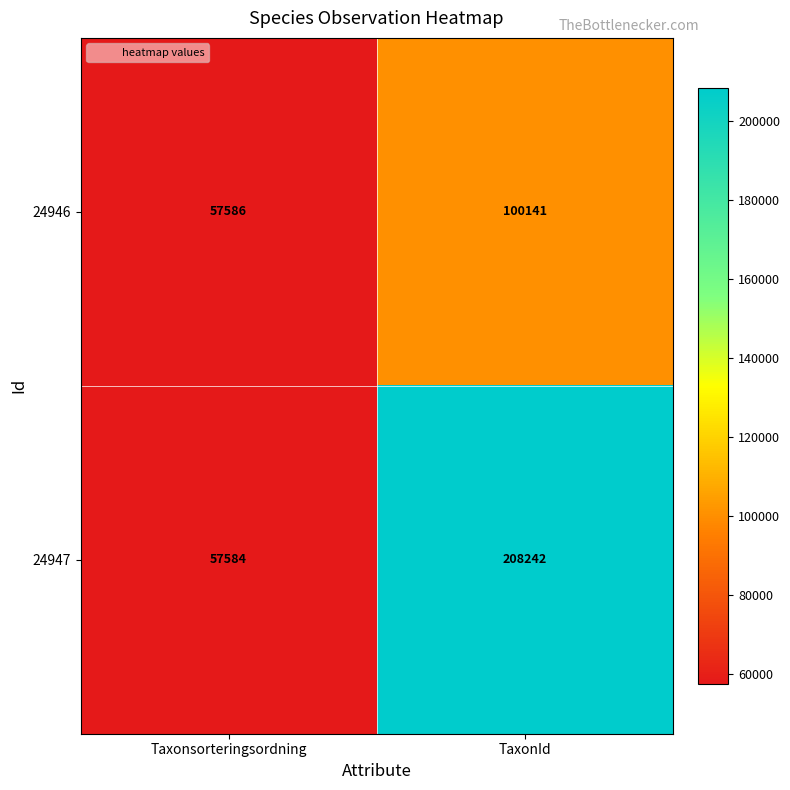

Reading left to right, what are all the values shown in this chart?

24946: 57586	100141
24947: 57584	208242